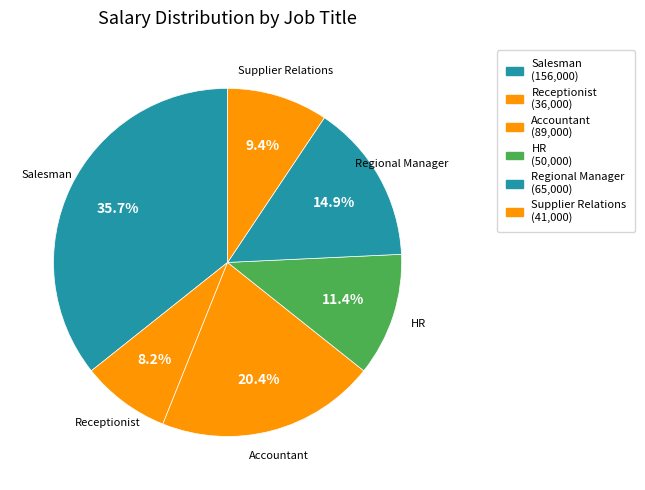

Which has a higher value, Accountant or HR?

Accountant